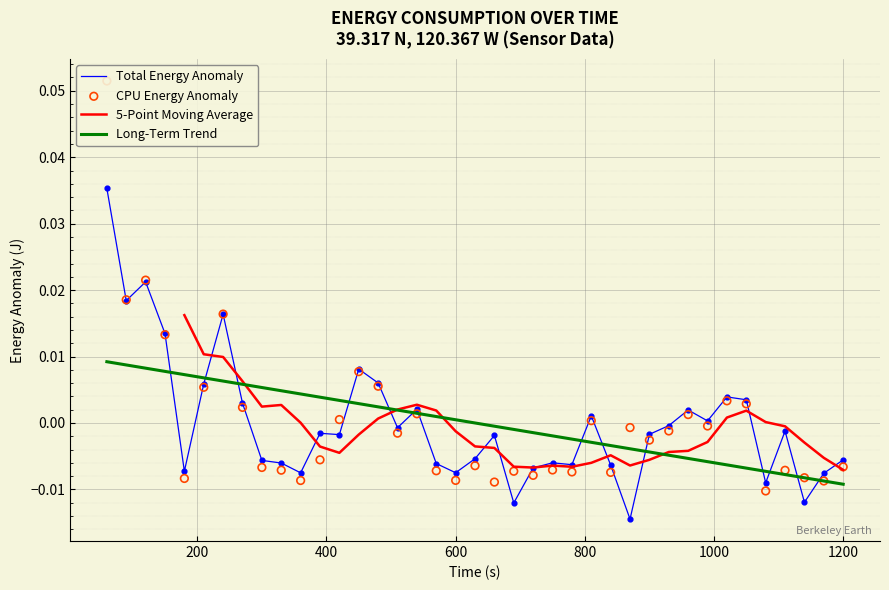

What are all the series names shown in the legend?

Total Energy Anomaly, 5-Point Moving Average, Long-Term Trend, CPU Energy Anomaly